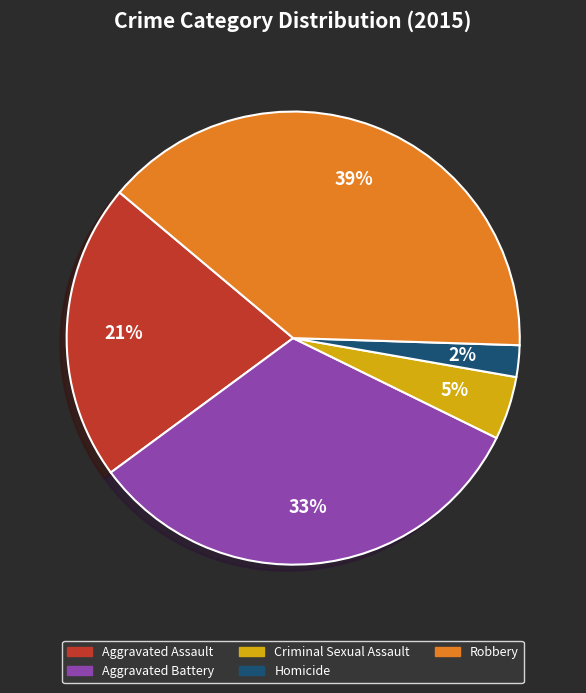

Is it true that Aggravated Assault is 36% of the pie?

False